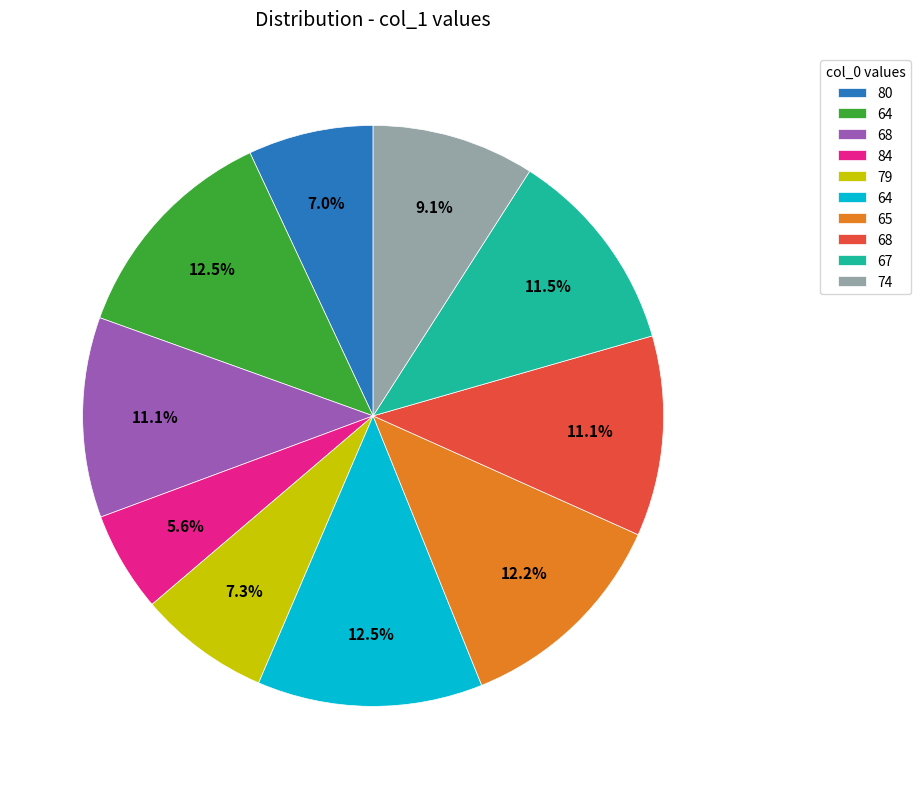

Is there any slice that represents more than half of the pie?

No